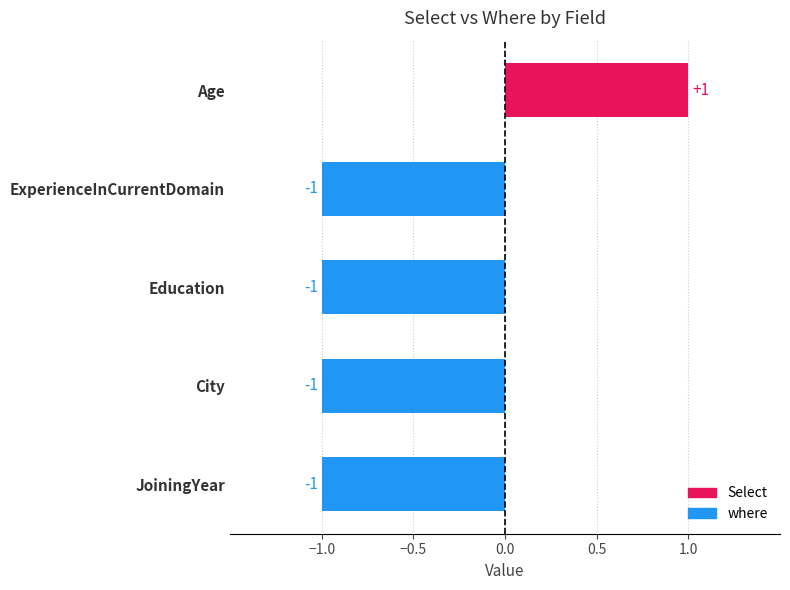

What is the average value of the where series?

-1